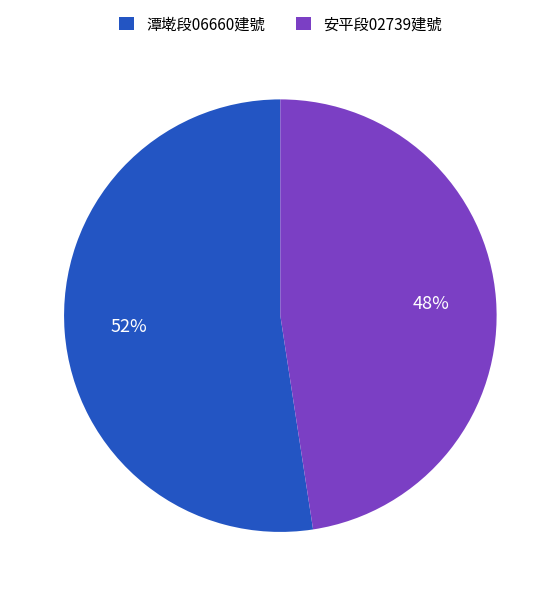

How many segments does this pie chart have?

2